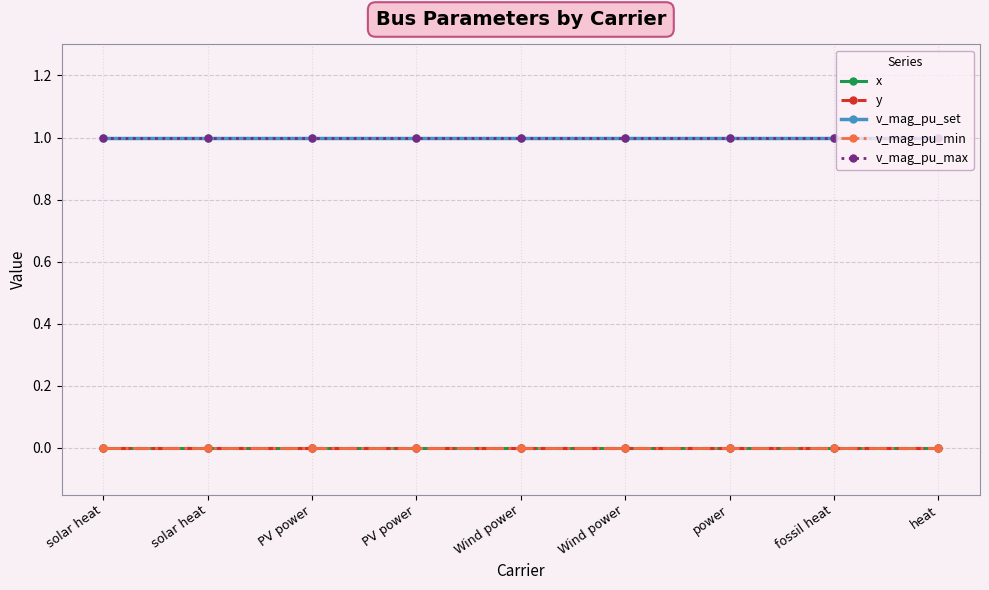

What are all the series names shown in the legend?

x, y, v_mag_pu_set, v_mag_pu_min, v_mag_pu_max